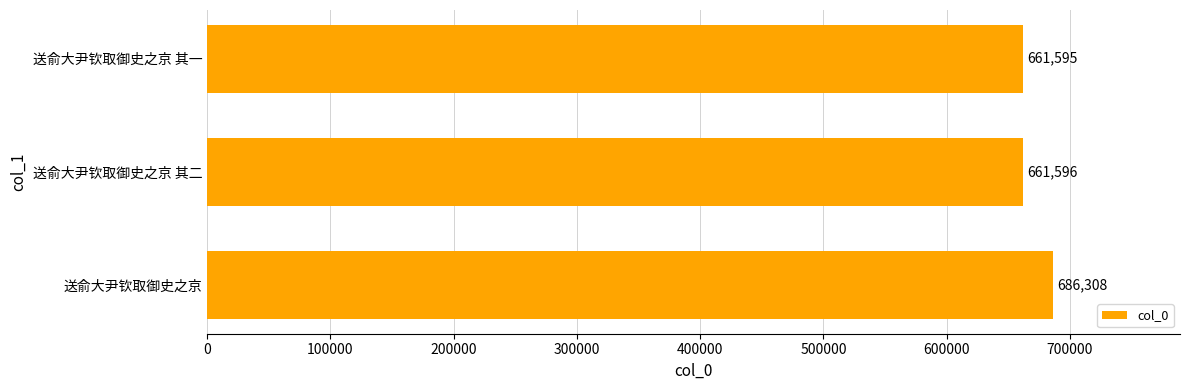

At which category does the chart reach its minimum across all series?

送俞大尹钦取御史之京 其一